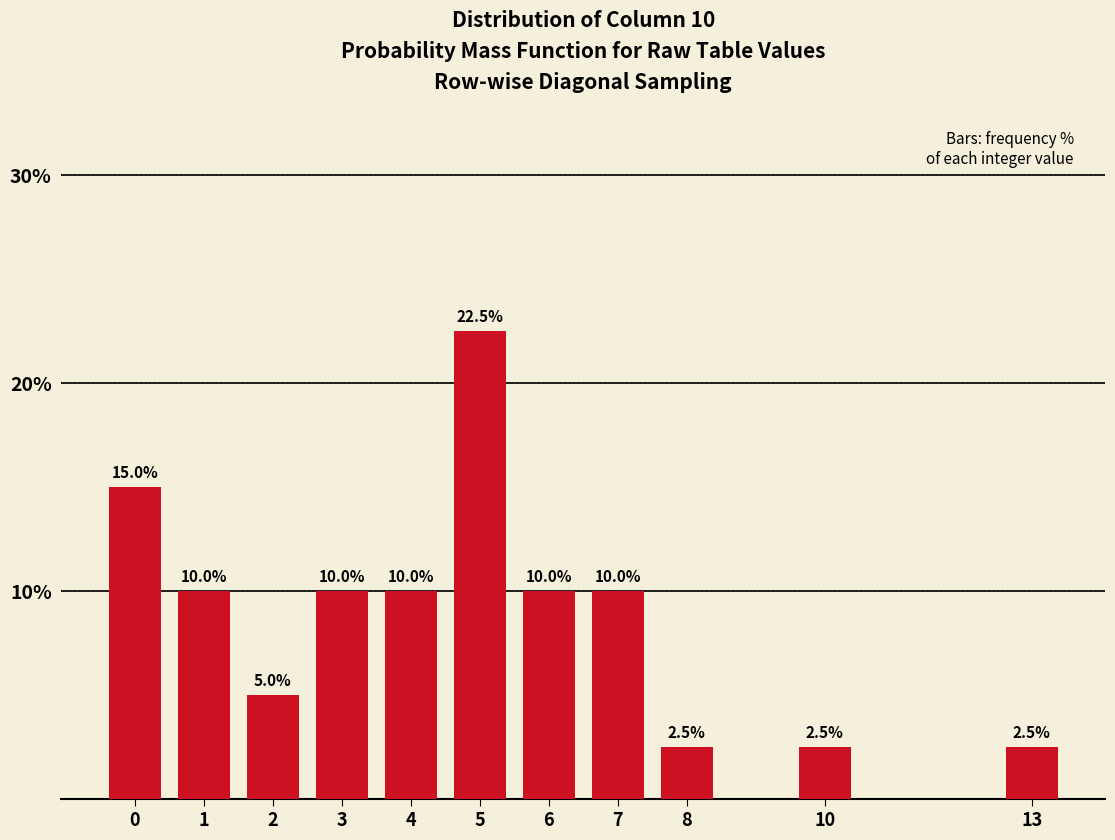

Reading left to right, extract all data points from this chart.

0=15.0	1=10.0	2=5.0	3=10.0	4=10.0	5=22.5	6=10.0	7=10.0	8=2.5	10=2.5	13=2.5